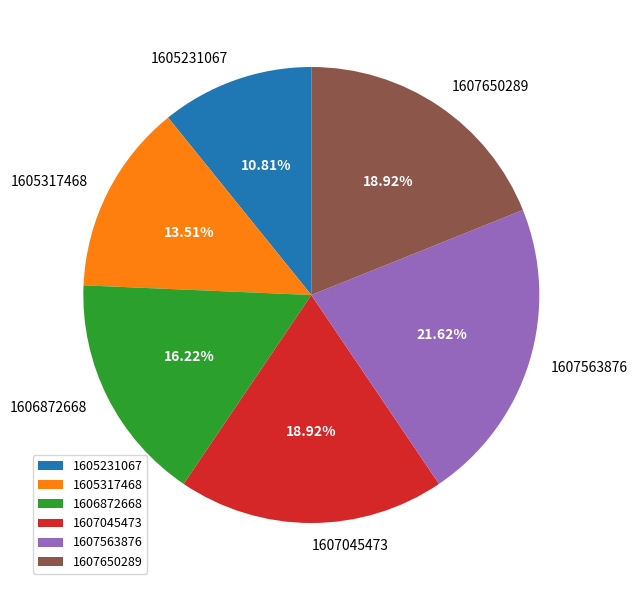

Is 1607563876 the majority of the pie?

No